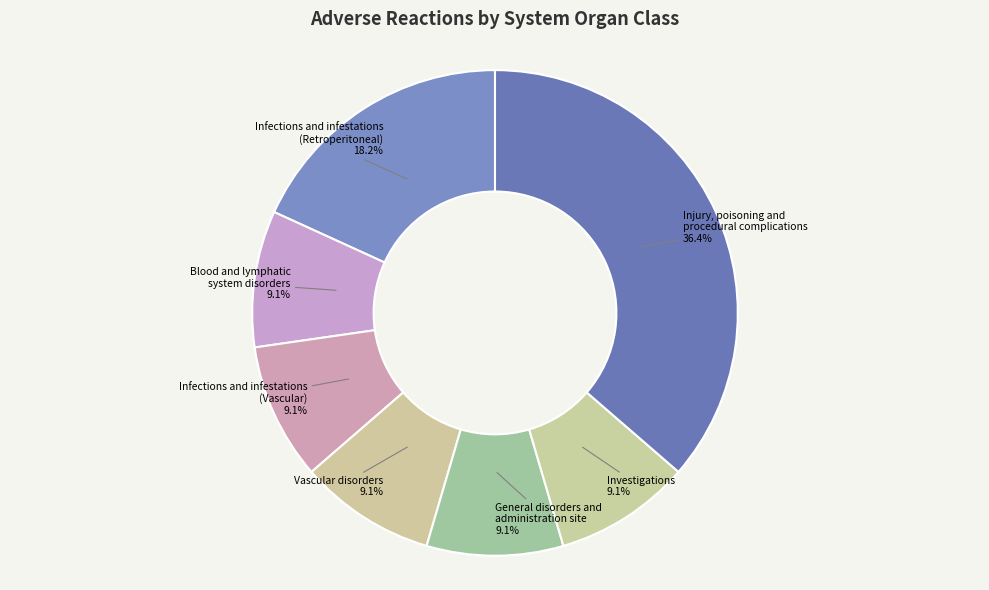

Does any single category account for the majority?

No